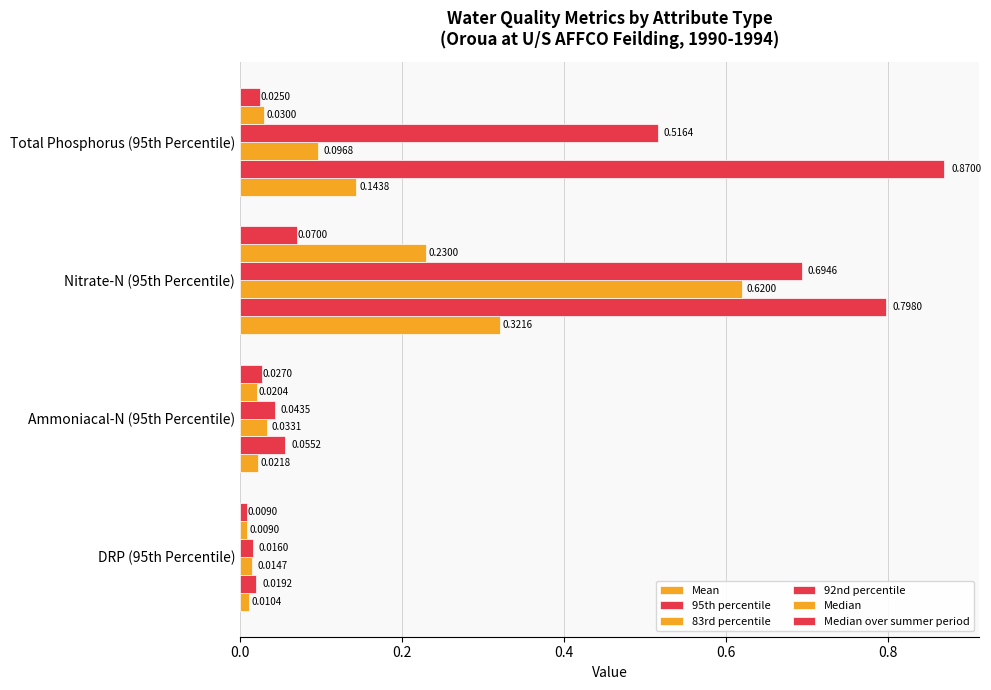

At how many categories does at least one series exceed 0?

4